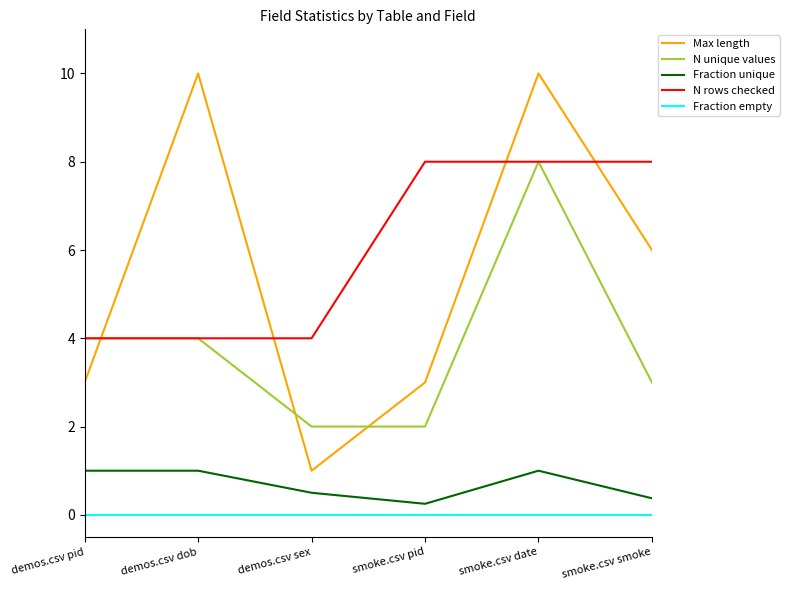

At which label does Max length first exceed 6?

demos.csv dob